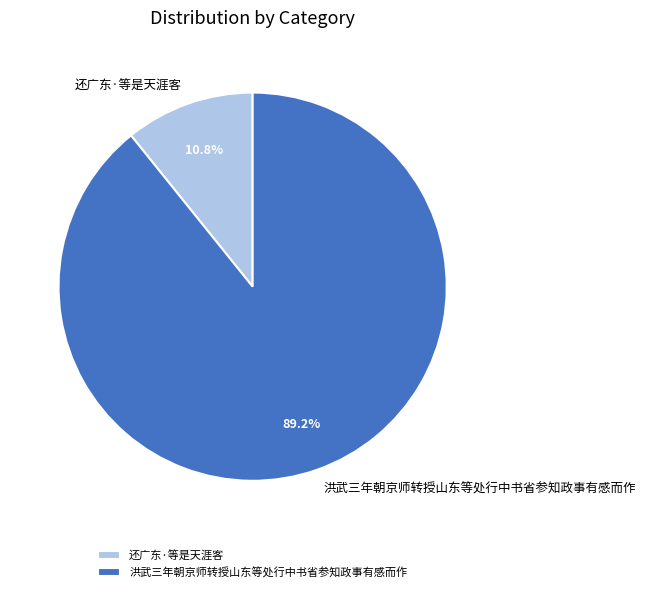

Rank the categories by value from lowest to highest.

还广东·等是天涯客, 洪武三年朝京师转授山东等处行中书省参知政事有感而作